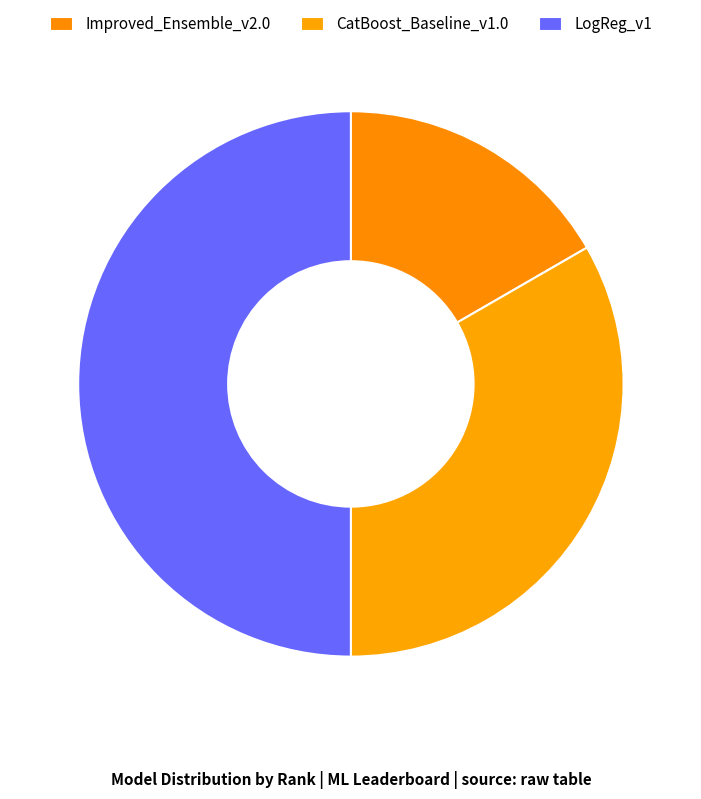

What is the total percentage of CatBoost_Baseline_v1.0 and LogReg_v1?

83.3%